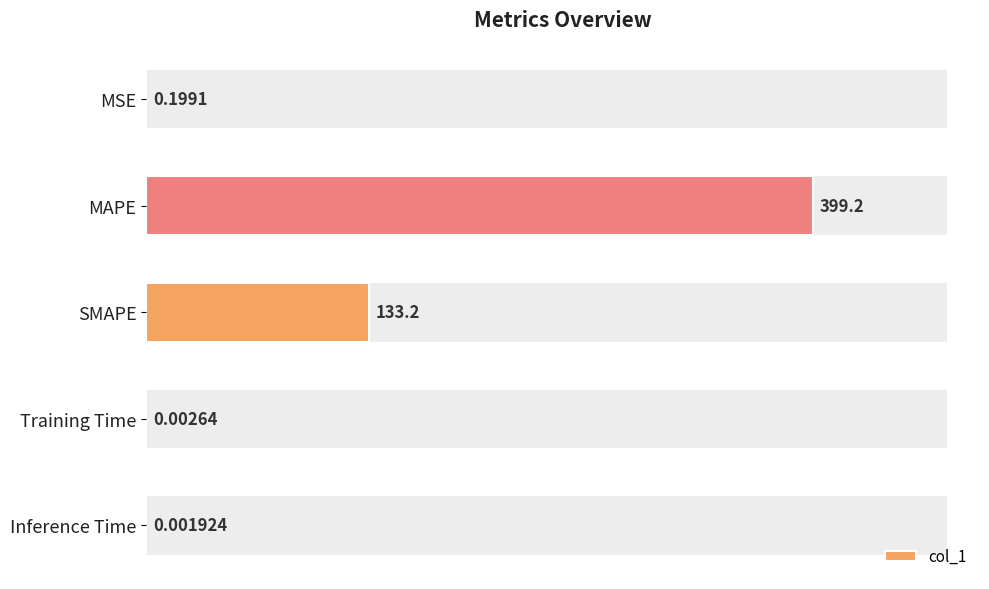

How many categories are shown in the chart?

5